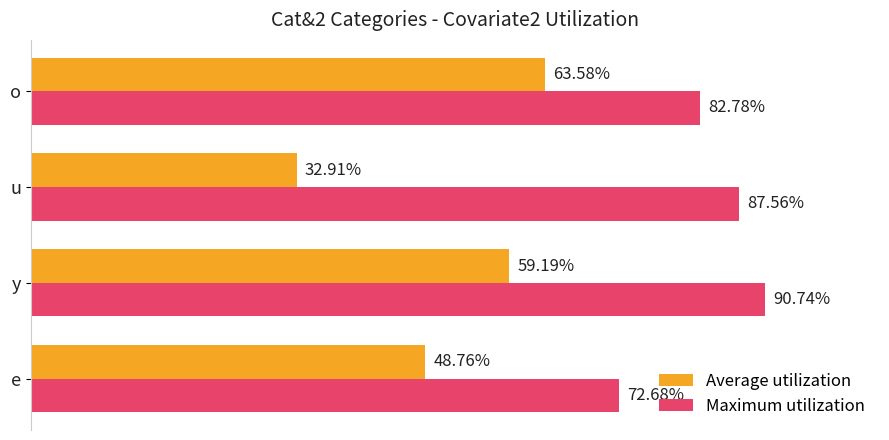

Which series has the largest range (max minus min)?

Average utilization